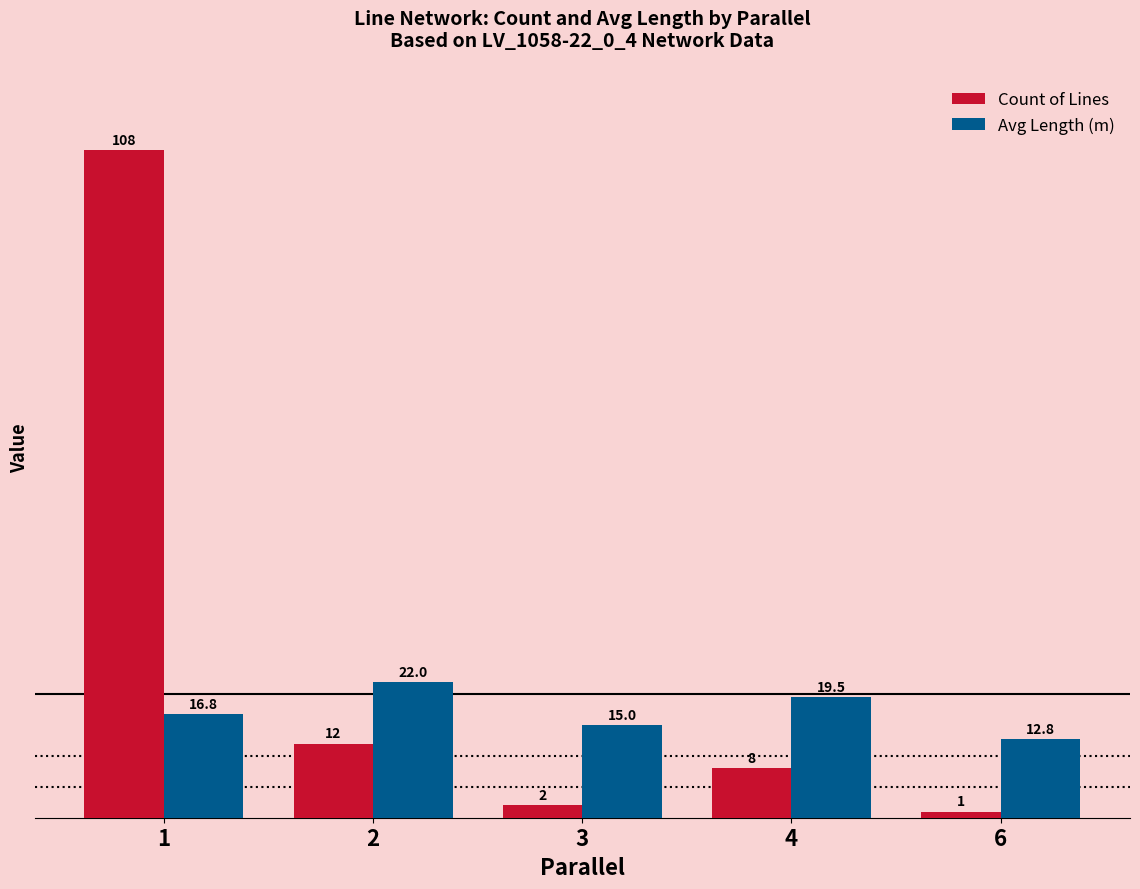

Is it true that Avg Length (m) equals 19.5 at 4?

True